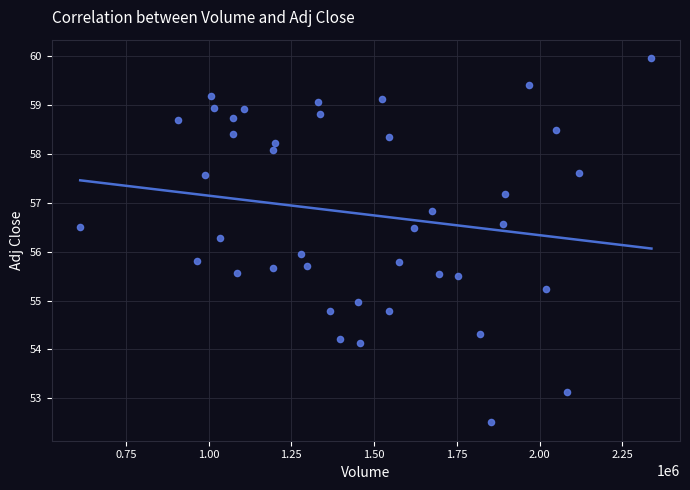

What is the range of Y values (max minus min)?

7.4